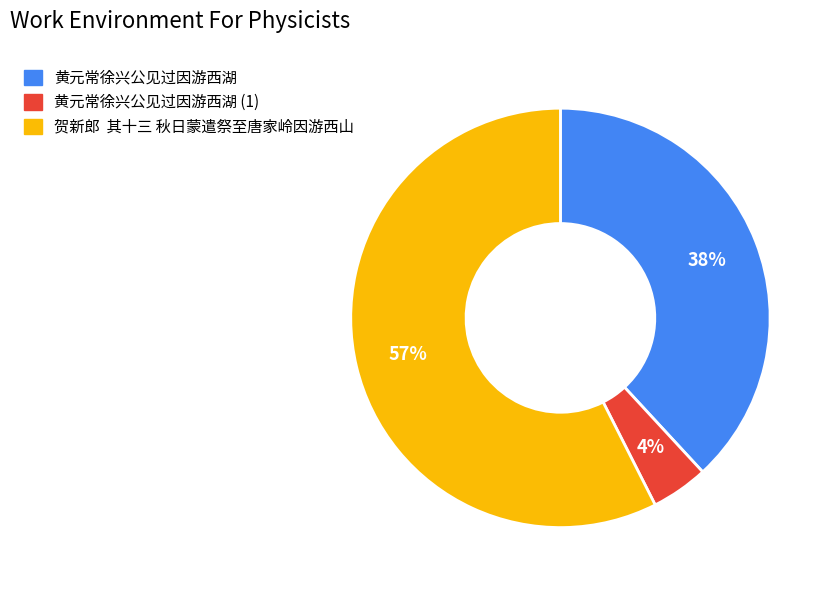

To the nearest percent, what is the average slice percentage?

33%